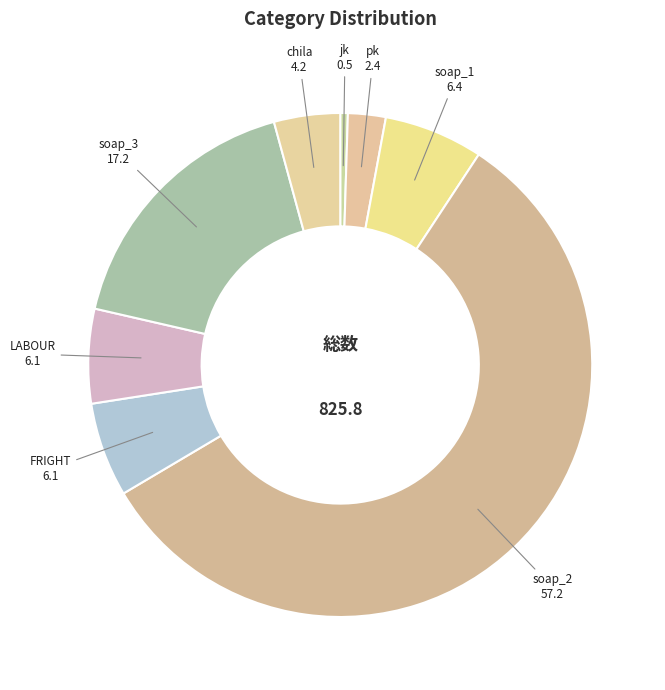

True or false: soap_2 accounts for 57% of the total.

True